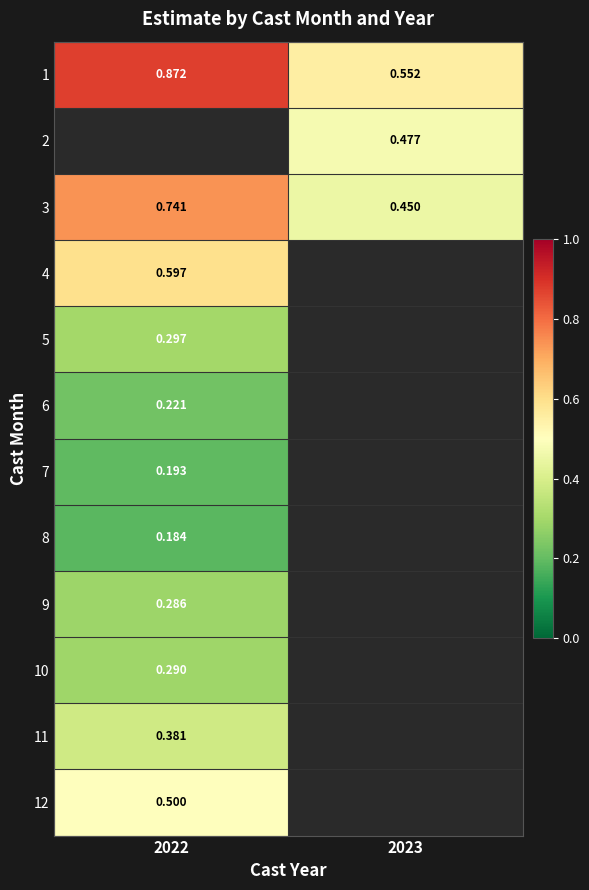

At how many categories does at least one series exceed 0?

2